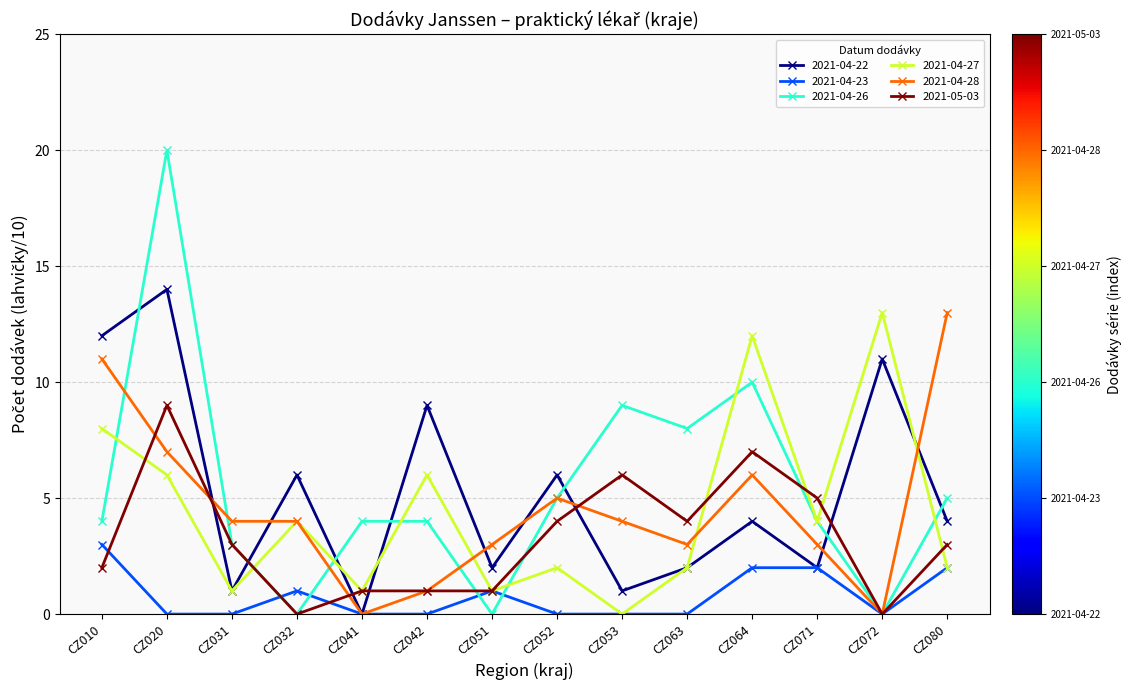

What is the sum of all 2021-04-22 values?

74